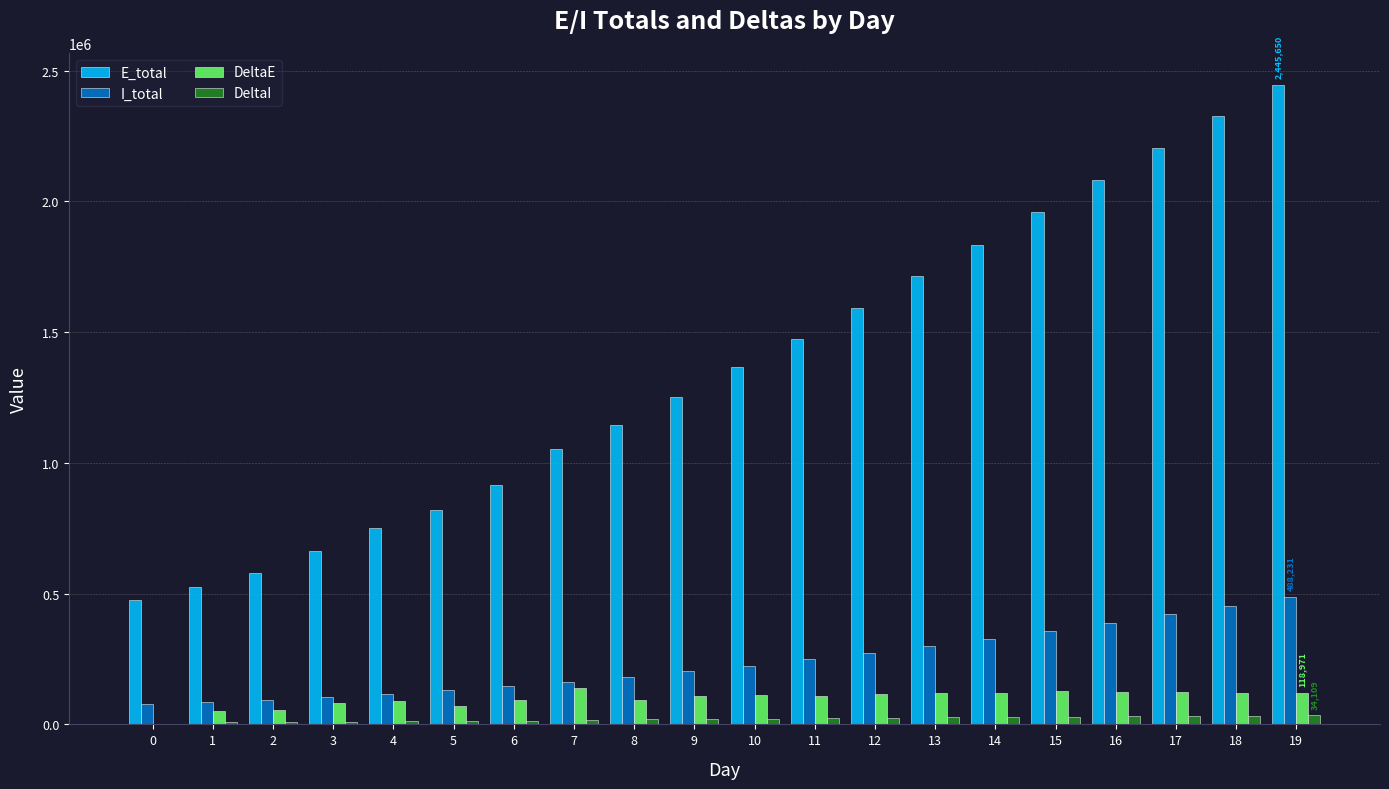

What is the spread (max minus min) of values at 9?

1232094.2